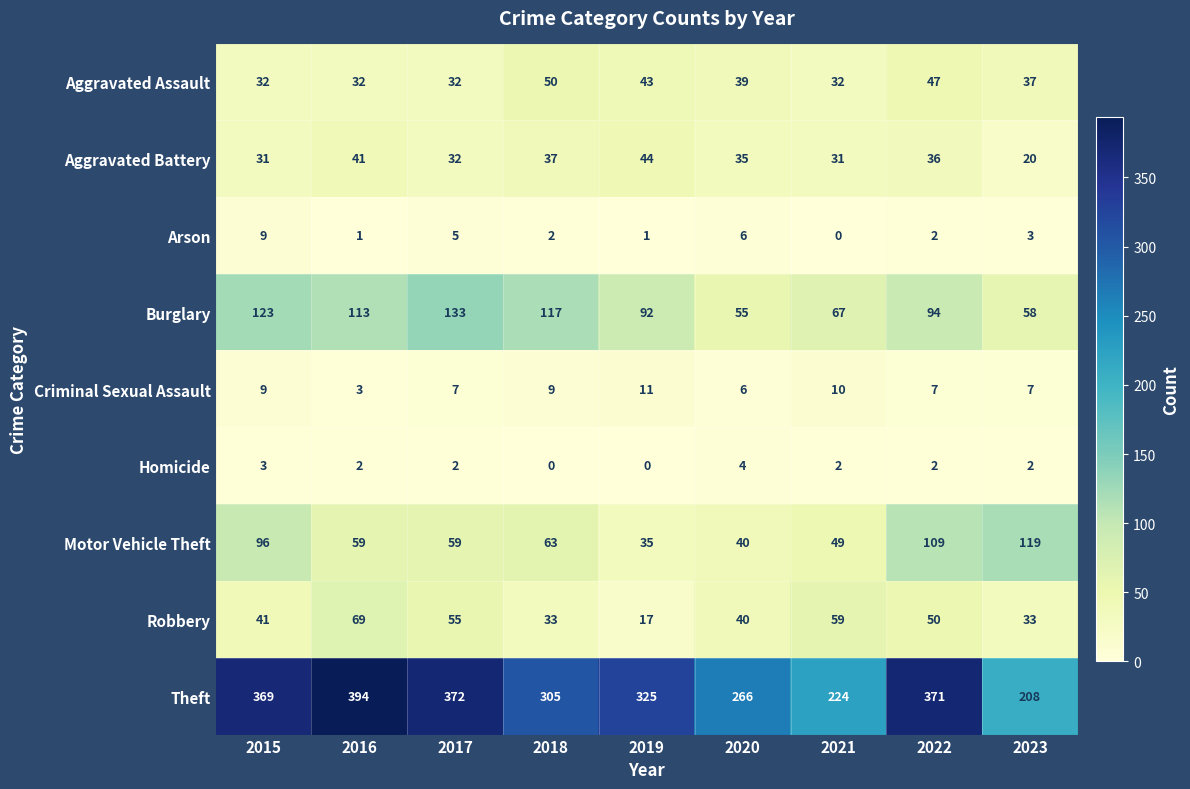

The Aggravated Assault series shows 49 at 2023. True or false?

False